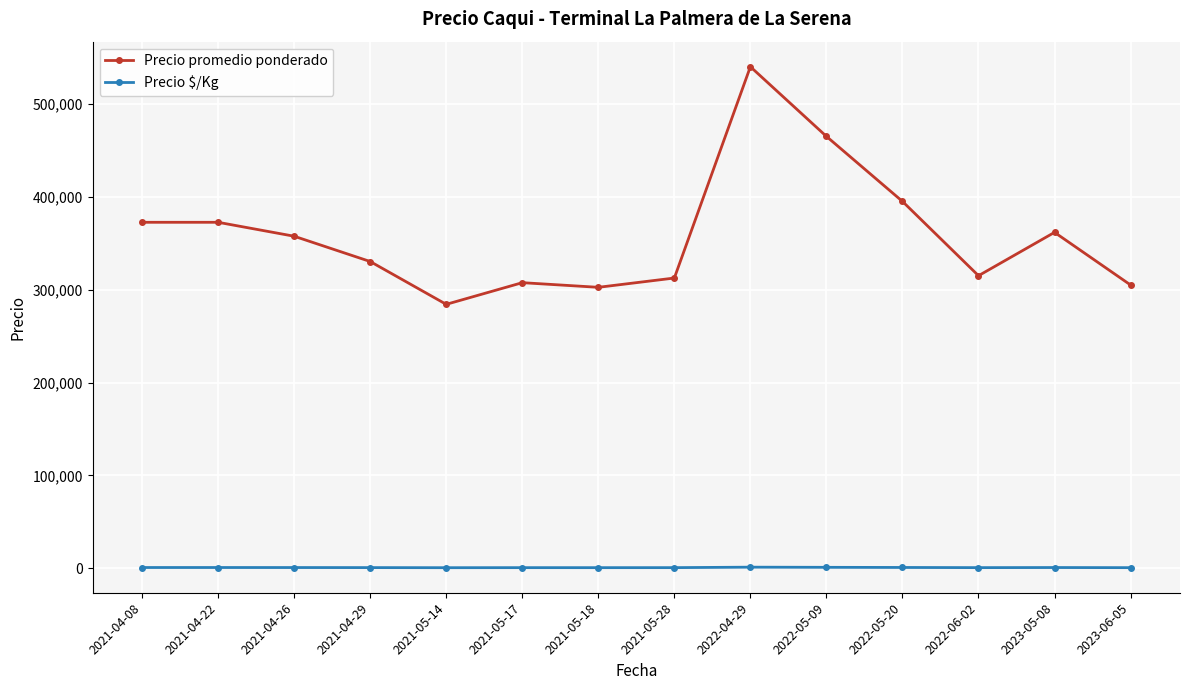

What is the sum of the Precio promedio ponderado values at 2021-04-08 and 2021-04-22?

745000.0